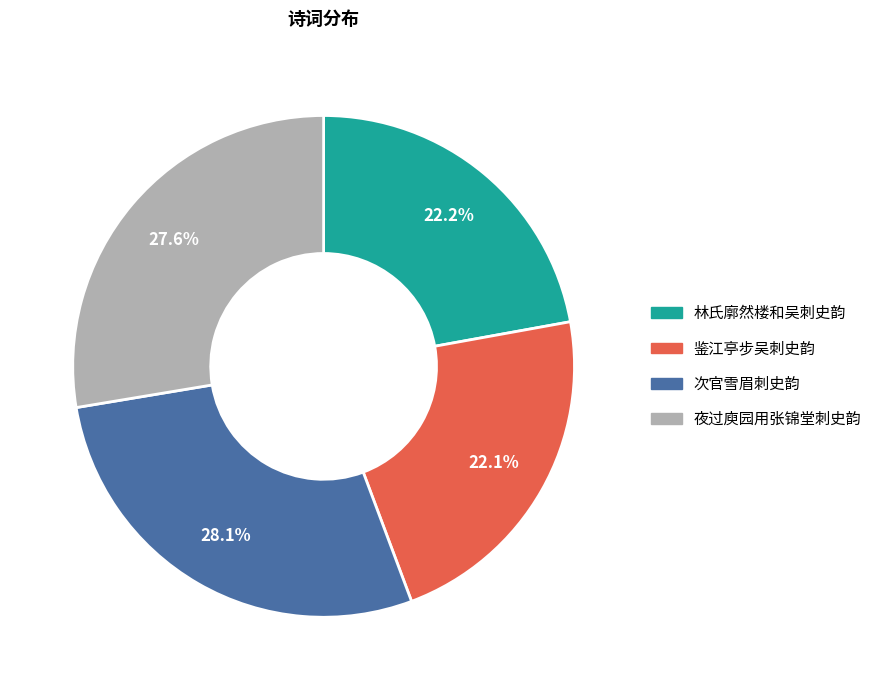

Approximately how many times larger is the value at 次官雪眉刺史韵 compared to 夜过庾园用张锦堂刺史韵?

1.0